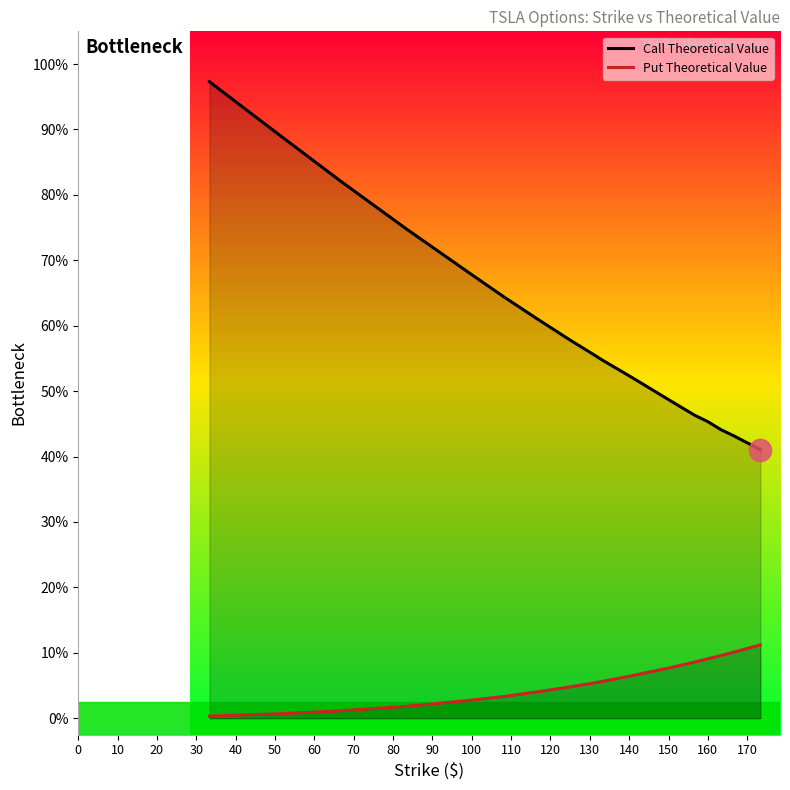

What are all the series names shown in the legend?

Call Theoretical Value, Put Theoretical Value